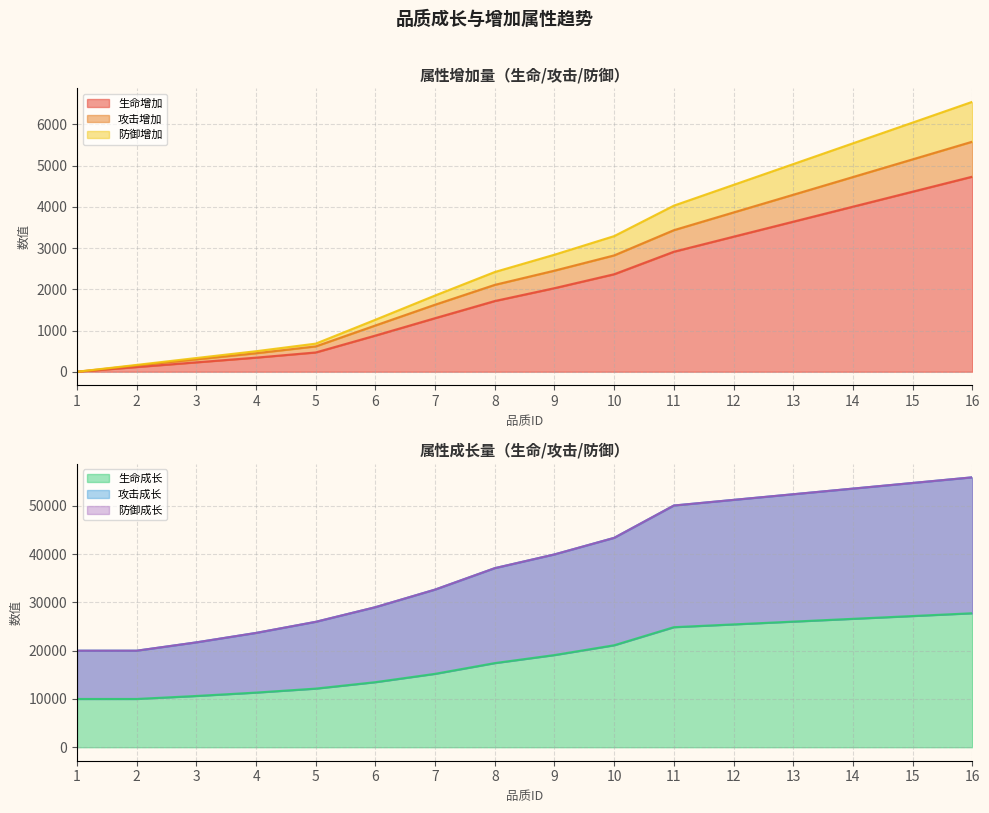

What is the average value of the 生命成长 series?

18644